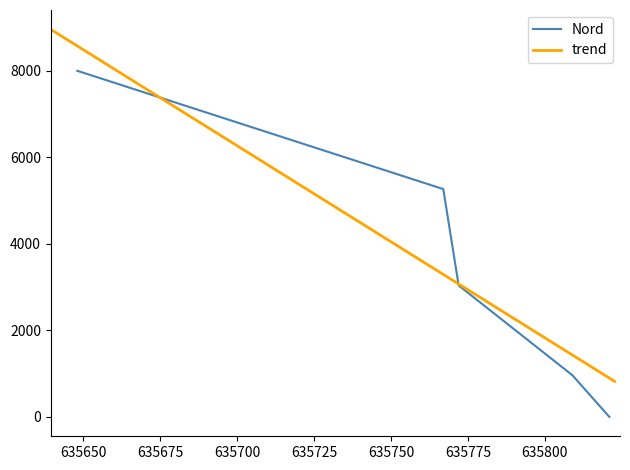

Reading left to right, what are all the values shown in this chart?

2023-10-08=8000.0	2023-10-14=5265.8	2025-05-24=3038.0	2025-05-24=962.0	2025-05-26=0.0